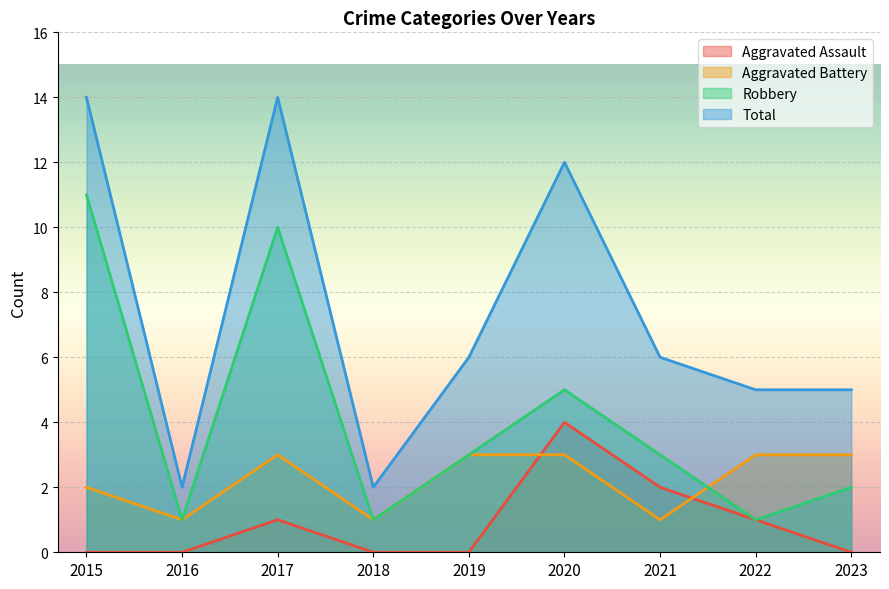

Which label corresponds to the largest value in the chart?

2015